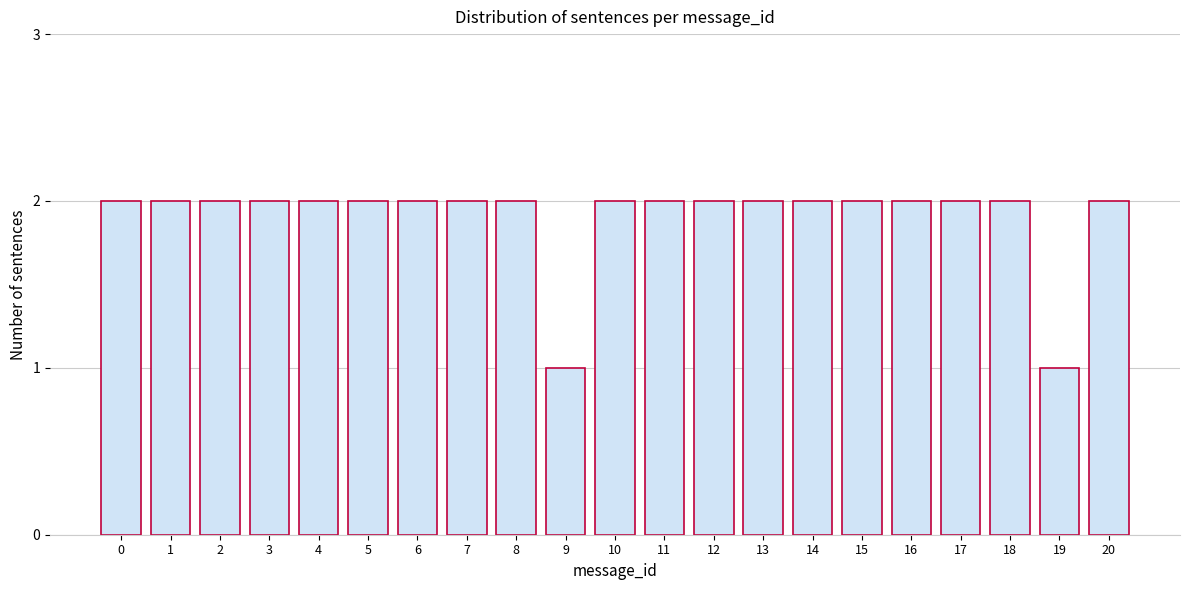

Reading left to right, list all the values displayed in this chart.

2	2	2	2	2	2	2	2	2	1	2	2	2	2	2	2	2	2	2	1	2